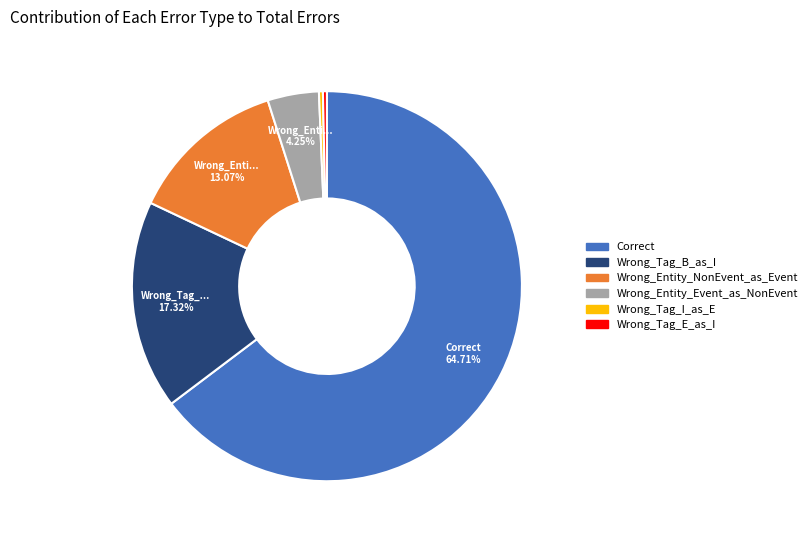

Does any single category account for the majority?

Yes